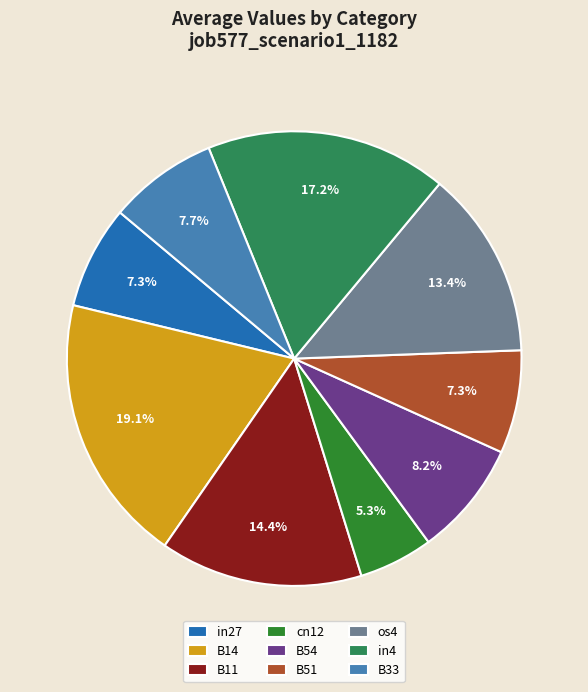

What percentage is the in27 slice, to the nearest percent?

7%